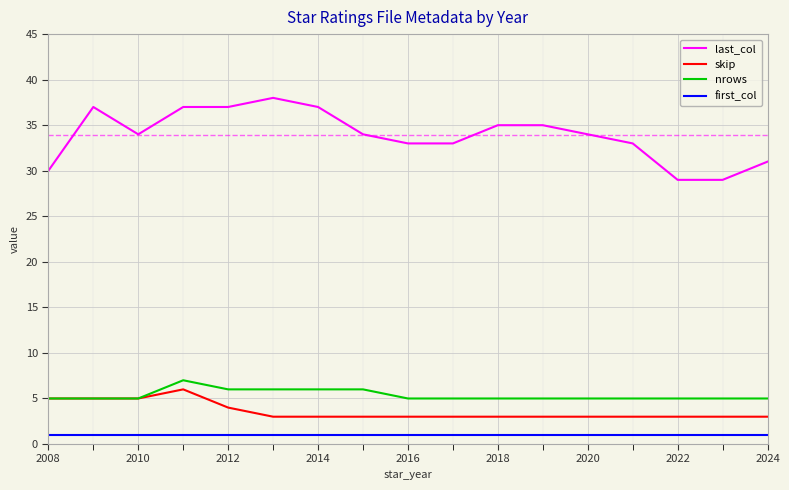

At how many categories does at least one series exceed 23?

17